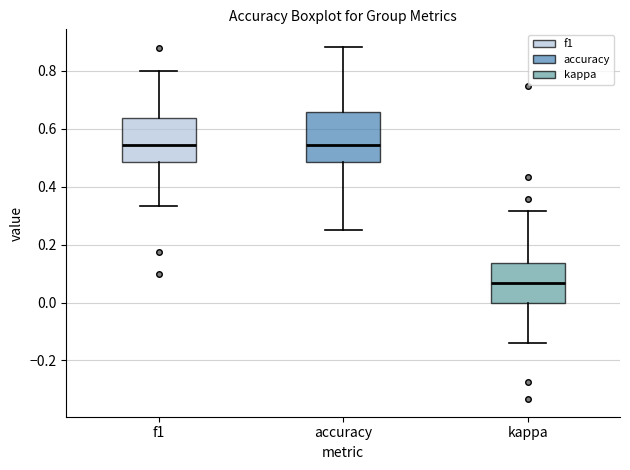

Reading left to right, transcribe this box plot: for each box, give where its median line is, the range the box spans, and where its two whiskers end, as read against the y-axis. The values are not printed on the chart, so give them approximately, as read against the axis.

f1: median 0.54, box 0.48 to 0.64, whiskers 0.34 to 0.80
accuracy: median 0.54, box 0.48 to 0.66, whiskers 0.26 to 0.88
kappa: median 0.06, box 0.00 to 0.14, whiskers -0.14 to 0.32